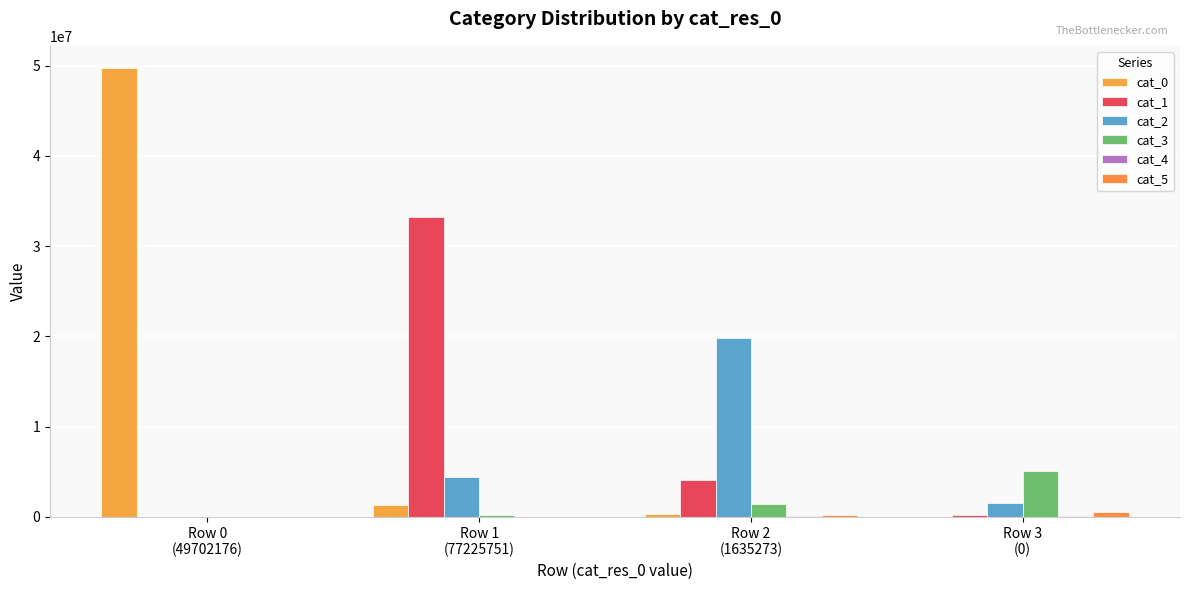

Count the number of data series in this chart.

6